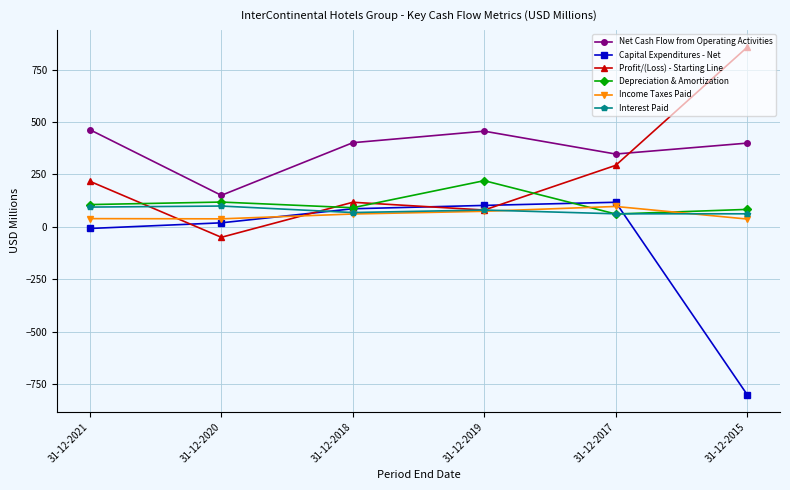

The value of Profit/(Loss) - Starting Line at 31-12-2018 is 117. True or false?

True